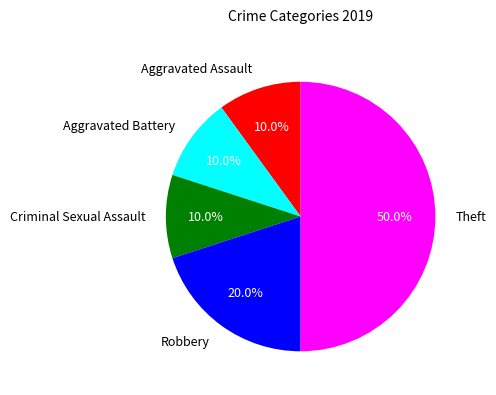

True or false: Aggravated Assault accounts for 10% of the total.

True